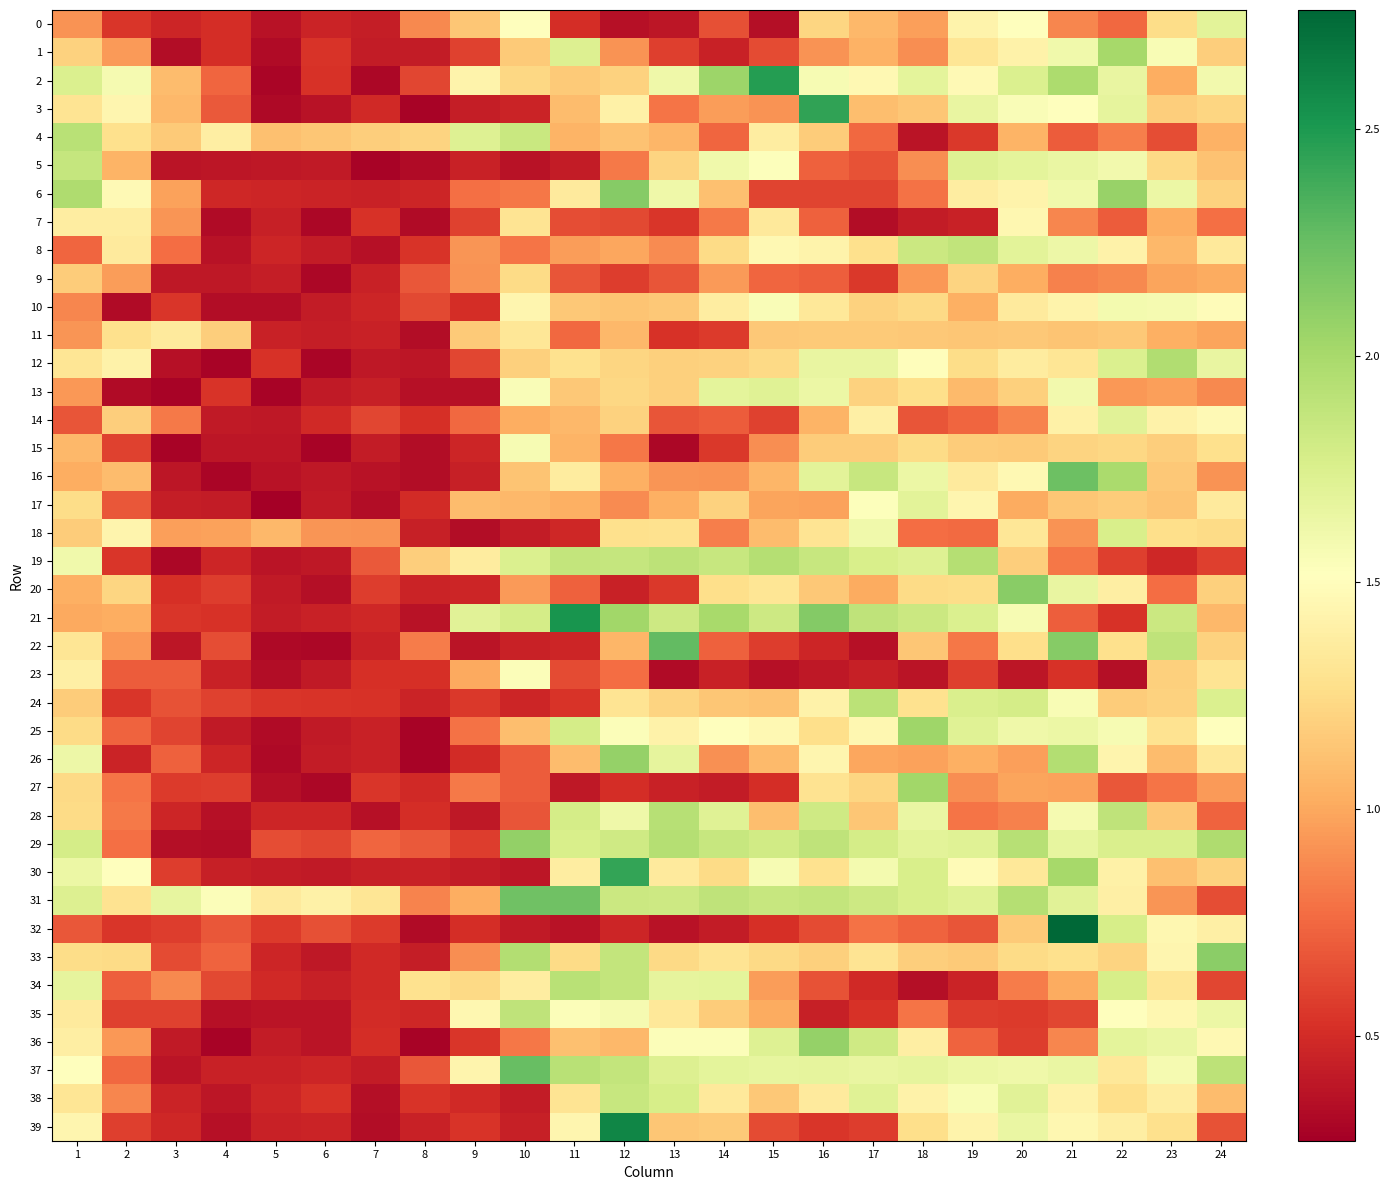

Reading left to right, transcribe all the data shown in this chart.

0: 1=0.9	2=0.5	3=0.5	4=0.5	5=0.4	6=0.5	7=0.4	8=0.9	9=1.1	10=1.5	11=0.5	12=0.4	13=0.4	14=0.6	15=0.4	16=1.2	17=1.1	18=1.0	19=1.4	20=1.5	21=0.9	22=0.8	23=1.3	24=1.7
1: 1=1.2	2=0.9	3=0.3	4=0.5	5=0.3	6=0.5	7=0.4	8=0.4	9=0.6	10=1.2	11=1.7	12=0.9	13=0.6	14=0.4	15=0.6	16=0.9	17=1.0	18=0.9	19=1.3	20=1.4	21=1.6	22=2.0	23=1.6	24=1.2
2: 1=1.7	2=1.6	3=1.1	4=0.7	5=0.3	6=0.5	7=0.3	8=0.6	9=1.4	10=1.2	11=1.2	12=1.2	13=1.6	14=2.0	15=2.5	16=1.6	17=1.5	18=1.7	19=1.5	20=1.7	21=2.0	22=1.7	23=1.0	24=1.6
3: 1=1.3	2=1.4	3=1.1	4=0.7	5=0.3	6=0.4	7=0.5	8=0.3	9=0.4	10=0.5	11=1.1	12=1.4	13=0.8	14=1.0	15=0.9	16=2.4	17=1.1	18=1.1	19=1.7	20=1.5	21=1.5	22=1.7	23=1.2	24=1.2
4: 1=1.9	2=1.3	3=1.2	4=1.4	5=1.1	6=1.1	7=1.2	8=1.2	9=1.7	10=1.8	11=1.1	12=1.1	13=1.1	14=0.7	15=1.4	16=1.2	17=0.8	18=0.4	19=0.6	20=1.1	21=0.7	22=0.8	23=0.6	24=1.0
5: 1=1.9	2=1.1	3=0.4	4=0.4	5=0.4	6=0.4	7=0.3	8=0.3	9=0.4	10=0.4	11=0.4	12=0.8	13=1.2	14=1.6	15=1.5	16=0.7	17=0.7	18=0.9	19=1.7	20=1.7	21=1.6	22=1.6	23=1.2	24=1.1
6: 1=2.0	2=1.5	3=1.0	4=0.5	5=0.5	6=0.5	7=0.4	8=0.5	9=0.8	10=0.8	11=1.4	12=2.1	13=1.6	14=1.1	15=0.6	16=0.6	17=0.6	18=0.8	19=1.4	20=1.4	21=1.6	22=2.1	23=1.6	24=1.2
7: 1=1.4	2=1.4	3=0.9	4=0.3	5=0.4	6=0.3	7=0.5	8=0.3	9=0.6	10=1.3	11=0.6	12=0.6	13=0.5	14=0.8	15=1.3	16=0.7	17=0.3	18=0.4	19=0.4	20=1.4	21=0.9	22=0.7	23=1.0	24=0.8
8: 1=0.7	2=1.4	3=0.8	4=0.4	5=0.5	6=0.4	7=0.4	8=0.5	9=0.9	10=0.8	11=1.0	12=1.0	13=0.9	14=1.2	15=1.5	16=1.4	17=1.3	18=1.8	19=1.9	20=1.7	21=1.6	22=1.4	23=1.1	24=1.3
9: 1=1.2	2=1.0	3=0.4	4=0.4	5=0.4	6=0.3	7=0.4	8=0.7	9=0.9	10=1.3	11=0.7	12=0.6	13=0.7	14=0.9	15=0.7	16=0.7	17=0.6	18=0.9	19=1.2	20=1.0	21=0.8	22=0.9	23=1.0	24=1.0
10: 1=0.9	2=0.3	3=0.5	4=0.3	5=0.3	6=0.4	7=0.5	8=0.6	9=0.5	10=1.4	11=1.2	12=1.1	13=1.1	14=1.4	15=1.6	16=1.3	17=1.2	18=1.2	19=1.0	20=1.4	21=1.4	22=1.6	23=1.6	24=1.5
11: 1=0.9	2=1.3	3=1.4	4=1.2	5=0.5	6=0.4	7=0.5	8=0.3	9=1.2	10=1.3	11=0.7	12=1.1	13=0.5	14=0.6	15=1.2	16=1.2	17=1.2	18=1.2	19=1.1	20=1.1	21=1.1	22=1.1	23=1.0	24=1.0
12: 1=1.3	2=1.4	3=0.4	4=0.3	5=0.5	6=0.3	7=0.4	8=0.4	9=0.6	10=1.2	11=1.3	12=1.2	13=1.2	14=1.2	15=1.2	16=1.7	17=1.7	18=1.5	19=1.3	20=1.4	21=1.3	22=1.7	23=2.0	24=1.7
13: 1=0.9	2=0.3	3=0.3	4=0.5	5=0.3	6=0.4	7=0.4	8=0.4	9=0.4	10=1.5	11=1.1	12=1.2	13=1.2	14=1.7	15=1.7	16=1.6	17=1.2	18=1.3	19=1.1	20=1.2	21=1.6	22=0.9	23=1.0	24=0.9
14: 1=0.7	2=1.2	3=0.8	4=0.4	5=0.4	6=0.5	7=0.6	8=0.5	9=0.7	10=1.0	11=1.1	12=1.2	13=0.7	14=0.7	15=0.6	16=1.1	17=1.4	18=0.7	19=0.7	20=0.9	21=1.4	22=1.7	23=1.4	24=1.5
15: 1=1.1	2=0.6	3=0.3	4=0.4	5=0.4	6=0.3	7=0.4	8=0.3	9=0.5	10=1.6	11=1.0	12=0.8	13=0.3	14=0.6	15=0.9	16=1.2	17=1.2	18=1.2	19=1.2	20=1.2	21=1.2	22=1.2	23=1.2	24=1.3
16: 1=1.0	2=1.1	3=0.4	4=0.3	5=0.4	6=0.4	7=0.4	8=0.3	9=0.4	10=1.1	11=1.4	12=1.0	13=0.9	14=0.9	15=1.1	16=1.7	17=1.8	18=1.6	19=1.4	20=1.5	21=2.2	22=2.0	23=1.1	24=0.9
17: 1=1.3	2=0.7	3=0.4	4=0.4	5=0.3	6=0.4	7=0.3	8=0.5	9=1.1	10=1.1	11=1.0	12=0.9	13=1.0	14=1.2	15=1.0	16=1.0	17=1.5	18=1.7	19=1.4	20=1.0	21=1.1	22=1.2	23=1.1	24=1.4
18: 1=1.2	2=1.4	3=1.0	4=1.0	5=1.1	6=0.9	7=0.9	8=0.4	9=0.3	10=0.4	11=0.5	12=1.3	13=1.3	14=0.8	15=1.1	16=1.3	17=1.6	18=0.8	19=0.8	20=1.3	21=0.9	22=1.8	23=1.3	24=1.3
19: 1=1.6	2=0.5	3=0.3	4=0.5	5=0.4	6=0.4	7=0.7	8=1.2	9=1.4	10=1.7	11=1.9	12=1.9	13=1.9	14=1.9	15=1.9	16=1.9	17=1.8	18=1.7	19=1.9	20=1.2	21=0.8	22=0.6	23=0.5	24=0.6
20: 1=1.0	2=1.2	3=0.5	4=0.6	5=0.4	6=0.4	7=0.6	8=0.5	9=0.5	10=0.9	11=0.7	12=0.4	13=0.6	14=1.3	15=1.3	16=1.1	17=1.0	18=1.3	19=1.3	20=2.1	21=1.7	22=1.4	23=0.8	24=1.2
21: 1=1.0	2=1.0	3=0.5	4=0.5	5=0.4	6=0.4	7=0.5	8=0.4	9=1.7	10=1.8	11=2.5	12=2.0	13=1.8	14=2.0	15=1.8	16=2.1	17=1.9	18=1.8	19=1.7	20=1.6	21=0.7	22=0.5	23=1.8	24=1.1
22: 1=1.3	2=0.9	3=0.4	4=0.6	5=0.3	6=0.3	7=0.5	8=0.8	9=0.4	10=0.4	11=0.5	12=1.1	13=2.3	14=0.7	15=0.6	16=0.5	17=0.4	18=1.1	19=0.8	20=1.3	21=2.1	22=1.3	23=1.9	24=1.2
23: 1=1.4	2=0.7	3=0.7	4=0.5	5=0.3	6=0.4	7=0.5	8=0.5	9=1.0	10=1.5	11=0.6	12=0.8	13=0.3	14=0.4	15=0.4	16=0.4	17=0.4	18=0.4	19=0.6	20=0.4	21=0.5	22=0.4	23=1.2	24=1.3
24: 1=1.2	2=0.5	3=0.7	4=0.6	5=0.5	6=0.5	7=0.5	8=0.5	9=0.6	10=0.5	11=0.5	12=1.3	13=1.2	14=1.1	15=1.1	16=1.4	17=1.9	18=1.3	19=1.8	20=1.8	21=1.6	22=1.2	23=1.2	24=1.7
25: 1=1.2	2=0.7	3=0.6	4=0.4	5=0.3	6=0.4	7=0.5	8=0.3	9=0.8	10=1.1	11=1.8	12=1.5	13=1.4	14=1.5	15=1.5	16=1.3	17=1.4	18=2.0	19=1.7	20=1.6	21=1.6	22=1.6	23=1.3	24=1.5
26: 1=1.6	2=0.5	3=0.7	4=0.5	5=0.3	6=0.4	7=0.4	8=0.3	9=0.5	10=0.7	11=1.1	12=2.1	13=1.7	14=0.9	15=1.1	16=1.4	17=1.0	18=1.0	19=1.0	20=1.0	21=1.9	22=1.4	23=1.1	24=1.3
27: 1=1.2	2=0.8	3=0.6	4=0.6	5=0.4	6=0.3	7=0.5	8=0.5	9=0.8	10=0.7	11=0.4	12=0.5	13=0.4	14=0.4	15=0.5	16=1.3	17=1.2	18=2.0	19=0.9	20=1.0	21=1.0	22=0.7	23=0.8	24=0.9
28: 1=1.2	2=0.8	3=0.5	4=0.4	5=0.5	6=0.5	7=0.4	8=0.5	9=0.4	10=0.7	11=1.8	12=1.6	13=1.9	14=1.7	15=1.1	16=1.8	17=1.1	18=1.6	19=0.8	20=0.8	21=1.6	22=1.9	23=1.2	24=0.7
29: 1=1.8	2=0.8	3=0.3	4=0.3	5=0.6	6=0.6	7=0.7	8=0.7	9=0.6	10=2.1	11=1.8	12=1.8	13=1.9	14=1.9	15=1.8	16=1.9	17=1.8	18=1.7	19=1.7	20=1.9	21=1.7	22=1.8	23=1.8	24=2.0
30: 1=1.6	2=1.5	3=0.6	4=0.4	5=0.4	6=0.4	7=0.4	8=0.4	9=0.4	10=0.4	11=1.4	12=2.4	13=1.4	14=1.2	15=1.6	16=1.3	17=1.6	18=1.8	19=1.5	20=1.3	21=2.0	22=1.4	23=1.1	24=1.2
31: 1=1.7	2=1.3	3=1.7	4=1.5	5=1.4	6=1.4	7=1.3	8=0.9	9=1.0	10=2.2	11=2.2	12=1.8	13=1.8	14=1.9	15=1.9	16=1.9	17=1.8	18=1.8	19=1.7	20=1.9	21=1.7	22=1.4	23=0.9	24=0.6
32: 1=0.7	2=0.5	3=0.6	4=0.7	5=0.6	6=0.6	7=0.6	8=0.3	9=0.5	10=0.4	11=0.4	12=0.5	13=0.4	14=0.4	15=0.5	16=0.6	17=0.8	18=0.7	19=0.7	20=1.2	21=2.8	22=1.8	23=1.5	24=1.4
33: 1=1.3	2=1.2	3=0.6	4=0.7	5=0.5	6=0.4	7=0.5	8=0.4	9=0.9	10=1.9	11=1.2	12=1.9	13=1.2	14=1.3	15=1.2	16=1.2	17=1.3	18=1.2	19=1.2	20=1.3	21=1.3	22=1.2	23=1.4	24=2.1
34: 1=1.7	2=0.7	3=0.9	4=0.6	5=0.5	6=0.4	7=0.5	8=1.3	9=1.2	10=1.4	11=1.9	12=1.9	13=1.7	14=1.7	15=1.0	16=0.7	17=0.5	18=0.4	19=0.5	20=0.8	21=1.0	22=1.8	23=1.3	24=0.6
35: 1=1.4	2=0.6	3=0.6	4=0.4	5=0.4	6=0.4	7=0.5	8=0.5	9=1.5	10=1.9	11=1.5	12=1.6	13=1.3	14=1.2	15=1.0	16=0.4	17=0.5	18=0.8	19=0.6	20=0.6	21=0.6	22=1.5	23=1.5	24=1.6
36: 1=1.4	2=0.9	3=0.4	4=0.3	5=0.4	6=0.4	7=0.5	8=0.3	9=0.5	10=0.8	11=1.1	12=1.1	13=1.5	14=1.5	15=1.7	16=2.1	17=1.8	18=1.4	19=0.7	20=0.6	21=0.9	22=1.7	23=1.6	24=1.5
37: 1=1.5	2=0.8	3=0.4	4=0.4	5=0.4	6=0.5	7=0.4	8=0.7	9=1.4	10=2.2	11=1.9	12=1.9	13=1.7	14=1.7	15=1.7	16=1.7	17=1.7	18=1.7	19=1.6	20=1.6	21=1.6	22=1.3	23=1.6	24=1.9
38: 1=1.3	2=0.9	3=0.5	4=0.4	5=0.5	6=0.5	7=0.3	8=0.5	9=0.5	10=0.4	11=1.3	12=1.8	13=1.8	14=1.3	15=1.1	16=1.4	17=1.7	18=1.4	19=1.6	20=1.7	21=1.4	22=1.3	23=1.4	24=1.1
39: 1=1.4	2=0.6	3=0.5	4=0.4	5=0.4	6=0.5	7=0.3	8=0.5	9=0.5	10=0.4	11=1.4	12=2.6	13=1.1	14=1.2	15=0.6	16=0.5	17=0.6	18=1.3	19=1.4	20=1.6	21=1.5	22=1.4	23=1.3	24=0.7